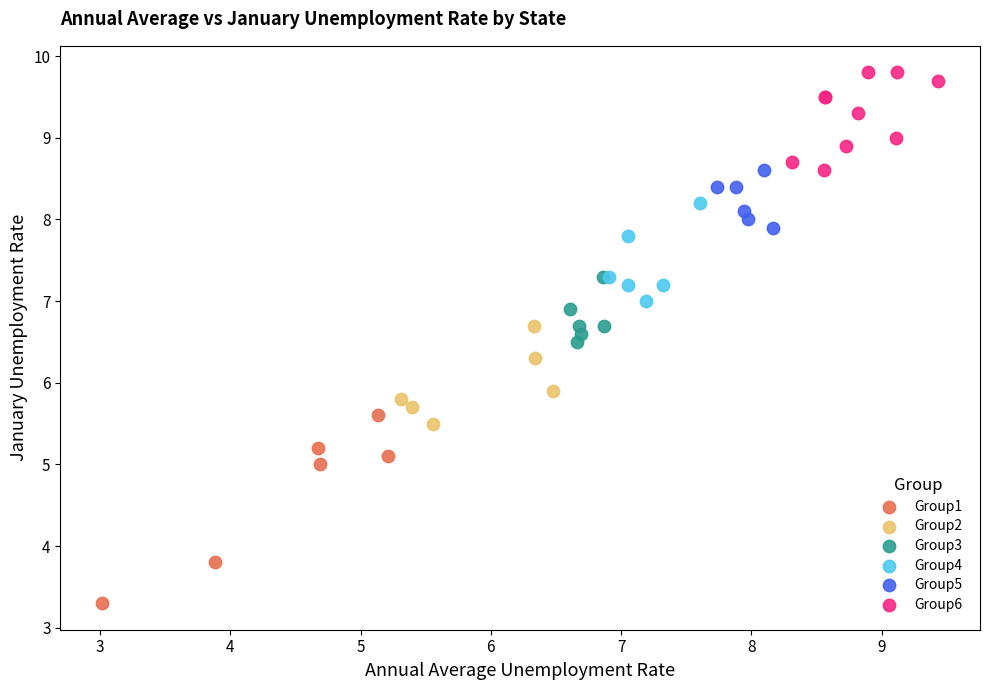

Which series has the widest spread of Y values?

Group1